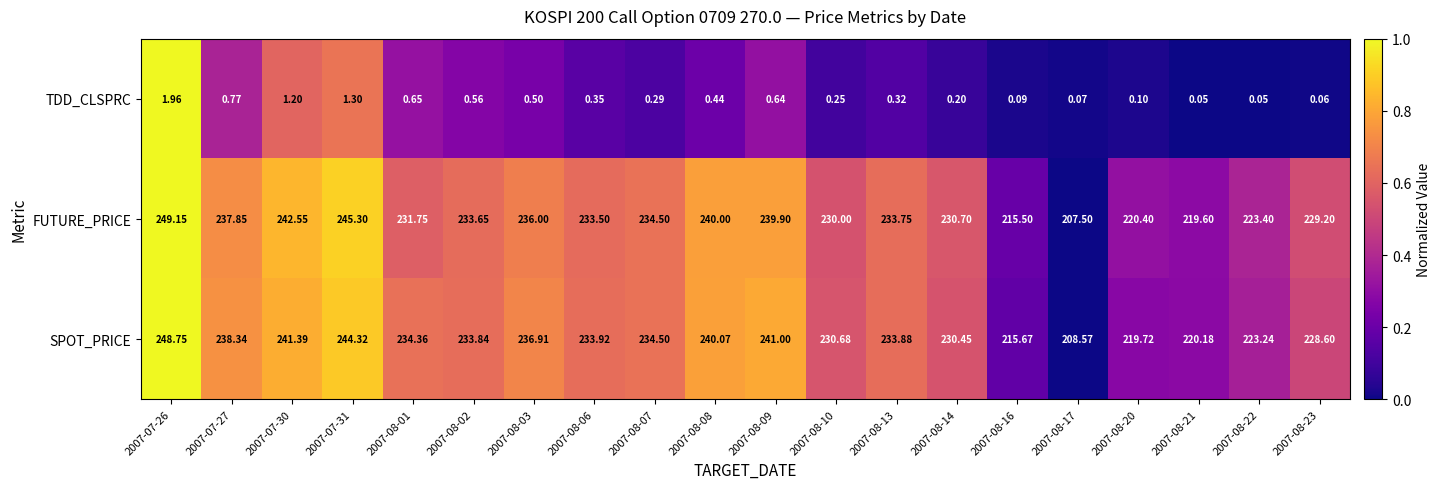

Which series has the largest total across all categories?

SPOT_PRICE